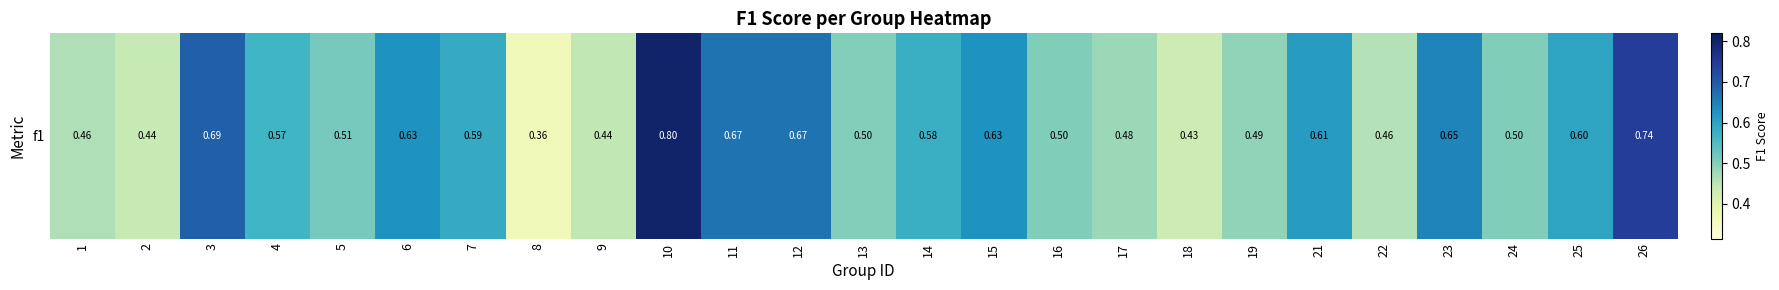

What is the smallest value displayed?

0.4